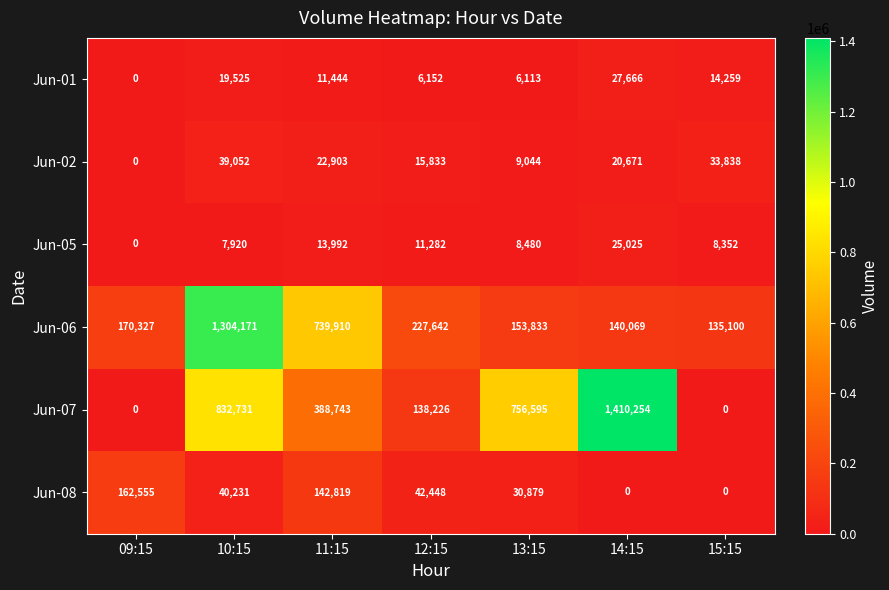

What is the sum of the Jun-02 values at 09:15 and 10:15?

39052